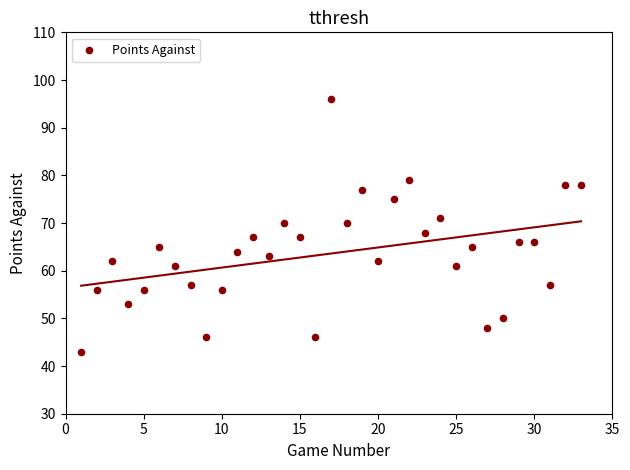

What is the range of X values (max minus min)?

32